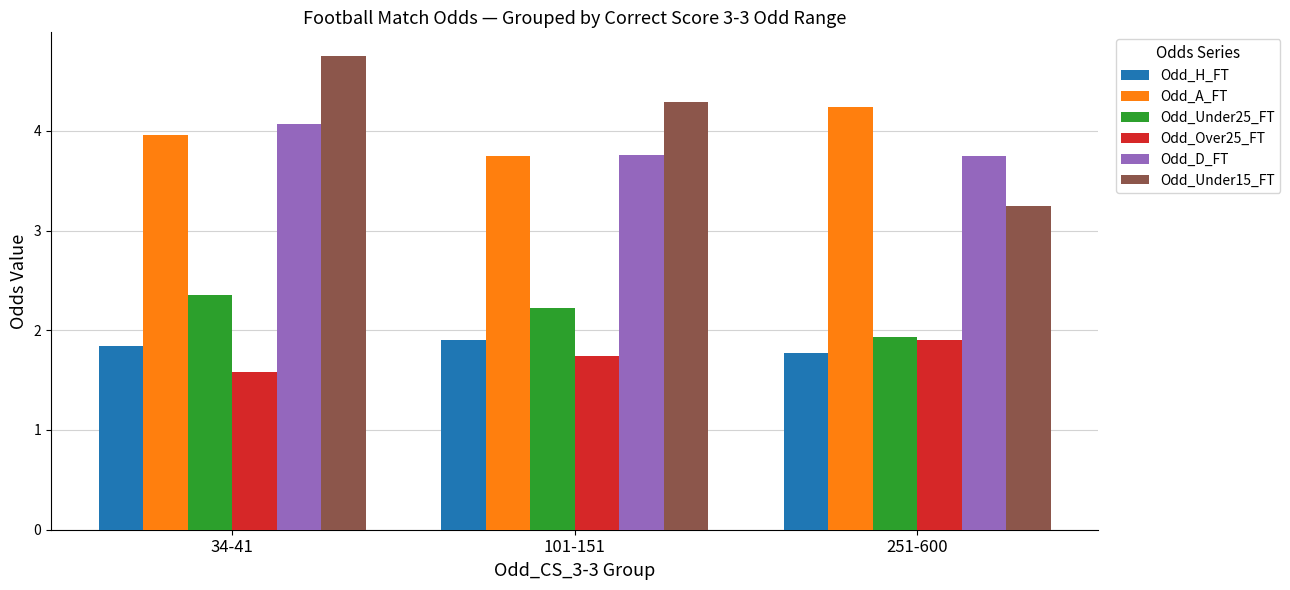

What is the label of the 2nd bar from the left?

101-151